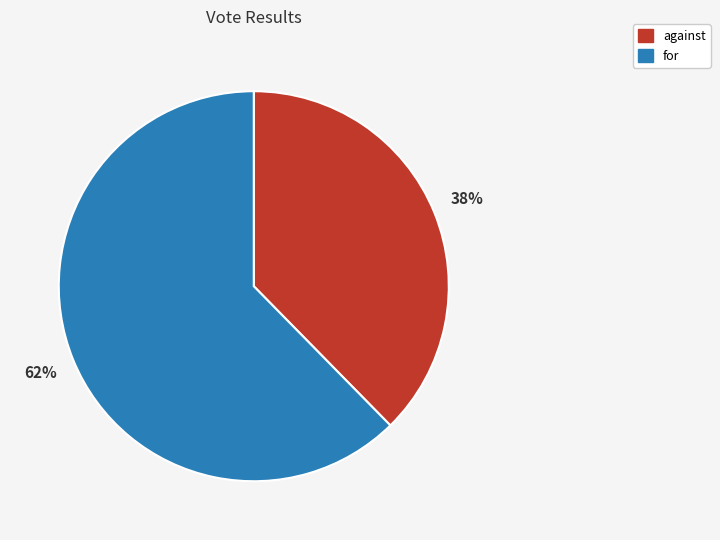

To the nearest percent, what portion does against represent?

38%